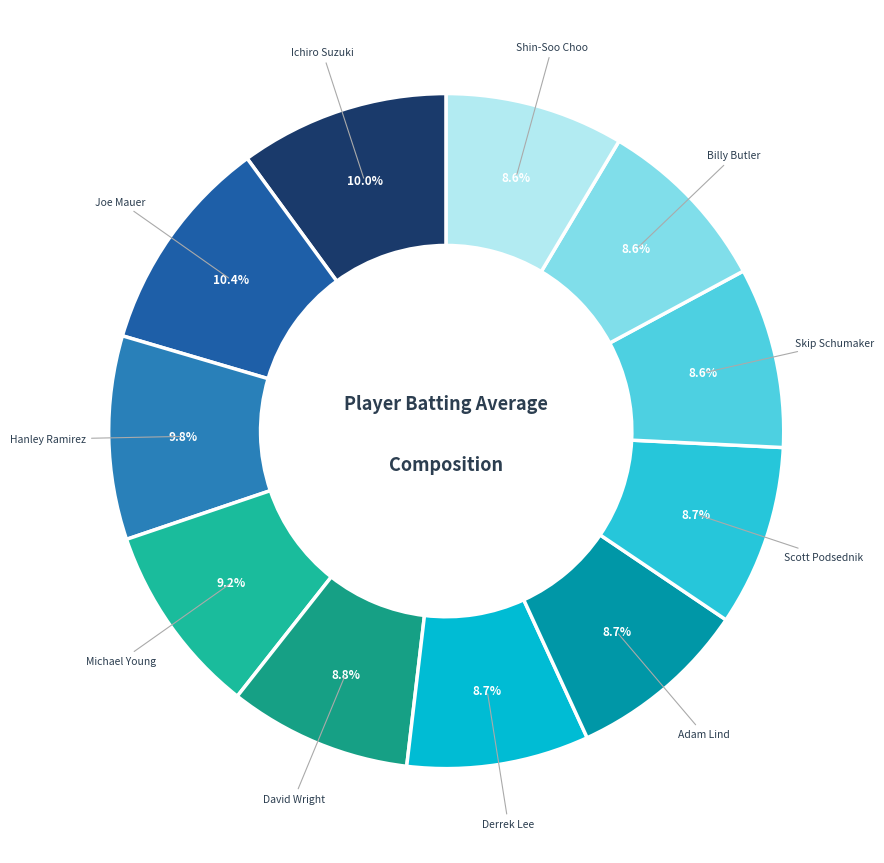

How many slices are in this pie chart?

11